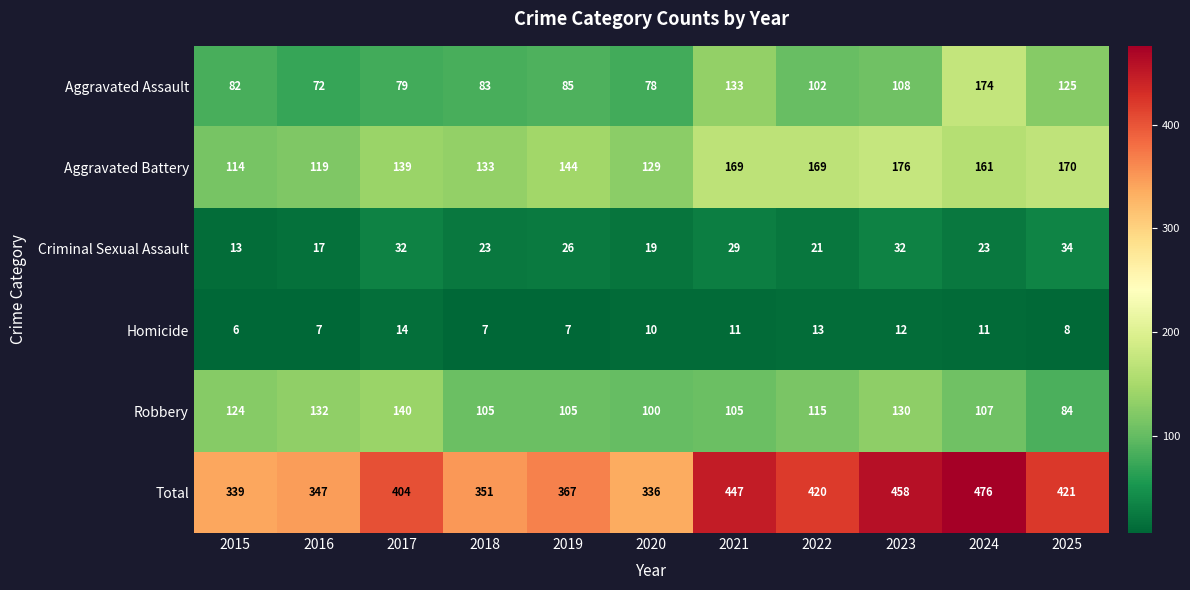

At which category is the sum across all series the highest?

2024